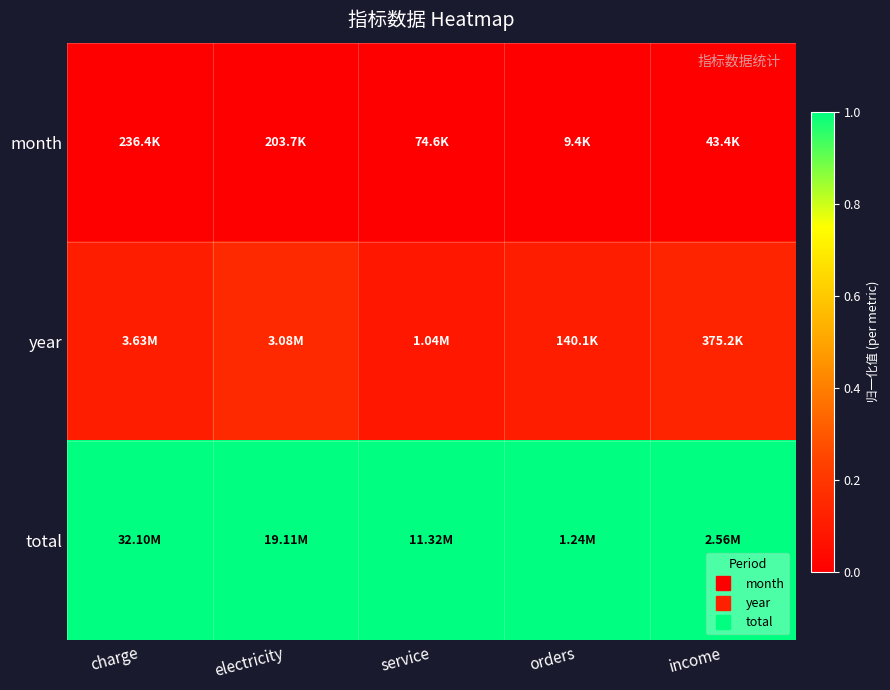

Between orders and service, which is larger?

orders